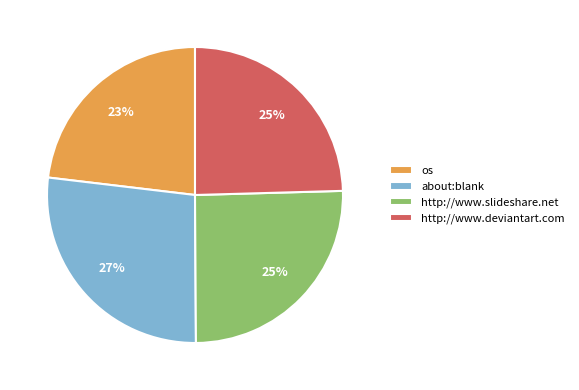

To the nearest percent, what is the combined percentage of os and http://www.slideshare.net?

48%